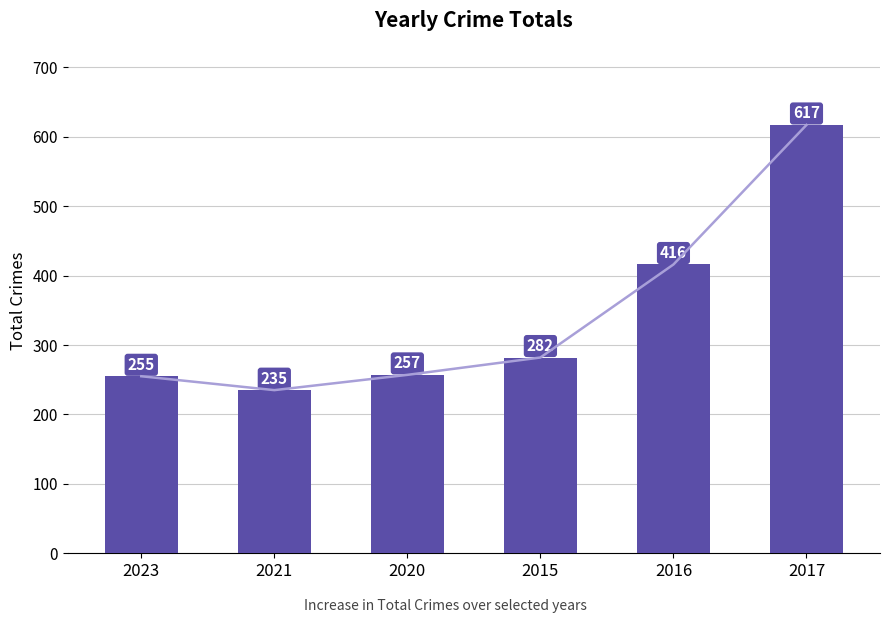

What is the difference between the second highest and second lowest values?

161